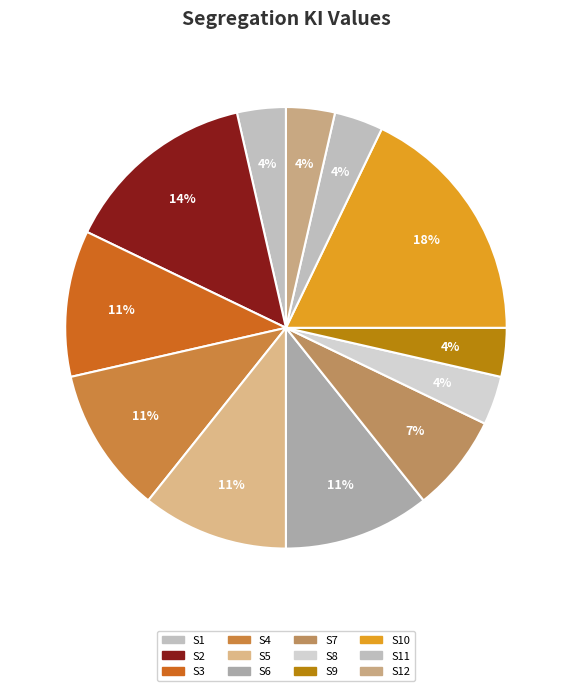

How many slices are in this pie chart?

12